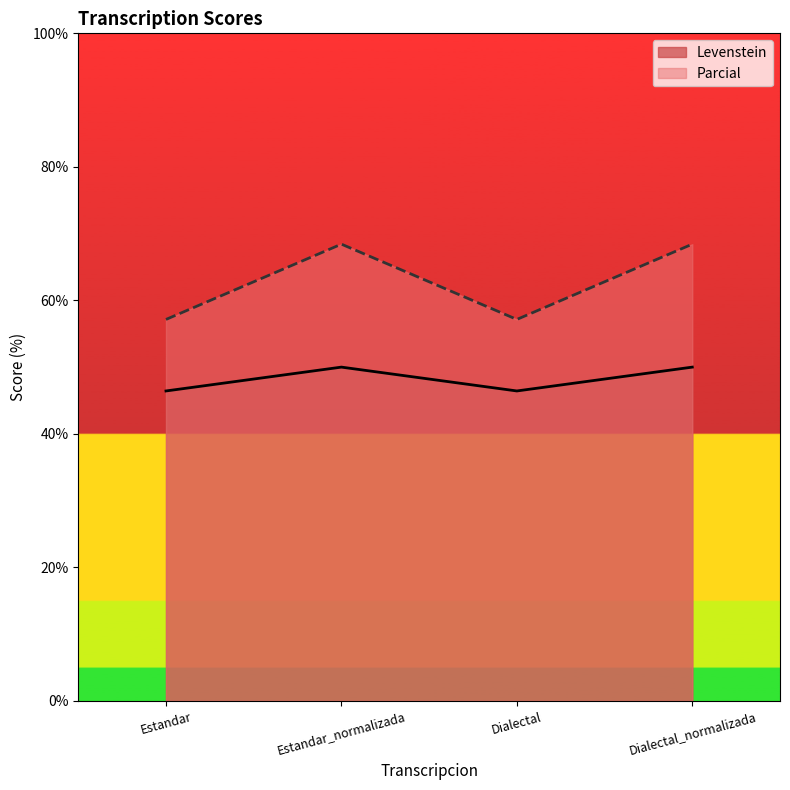

The Parcial series shows 57.1 at Estandar. True or false?

True